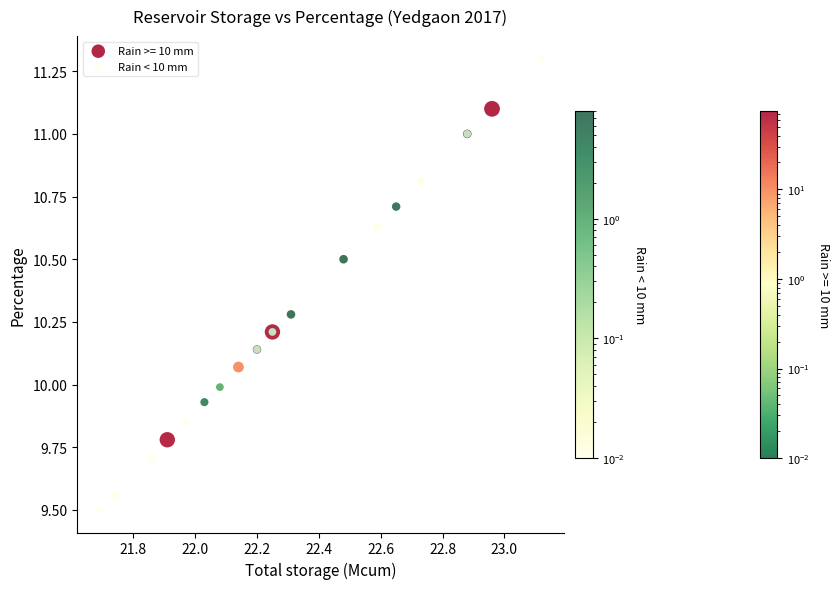

Which series contains the highest Y value?

Rain < 10 mm